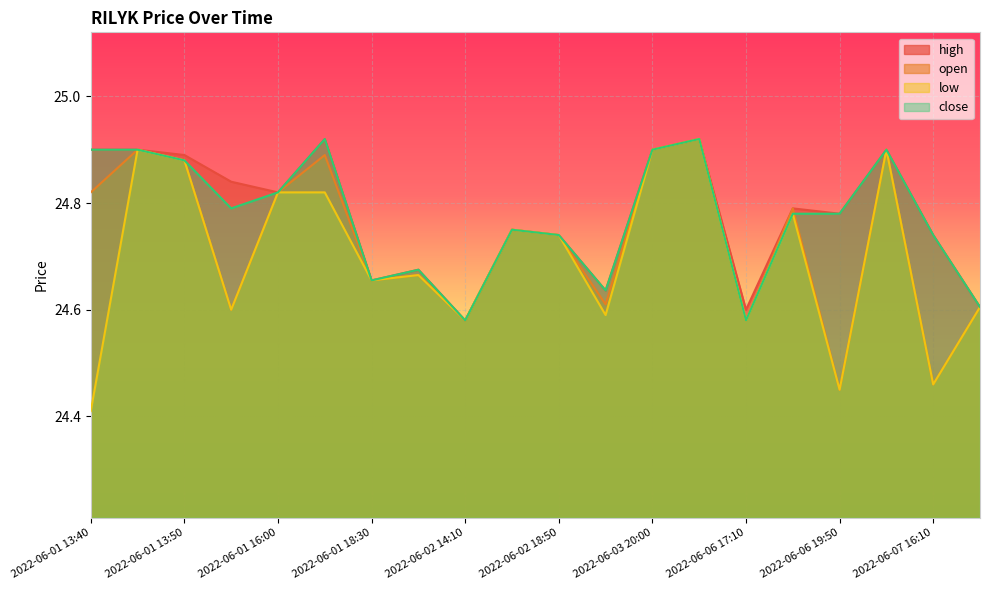

True or false: close has a value of 8.9 at 2022-06-01 15:55.

False